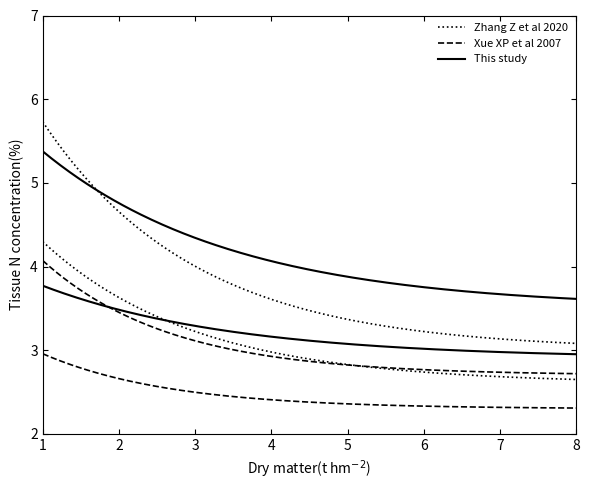

At which category does Zhang Z et al 2020 reach its first local valley?

8